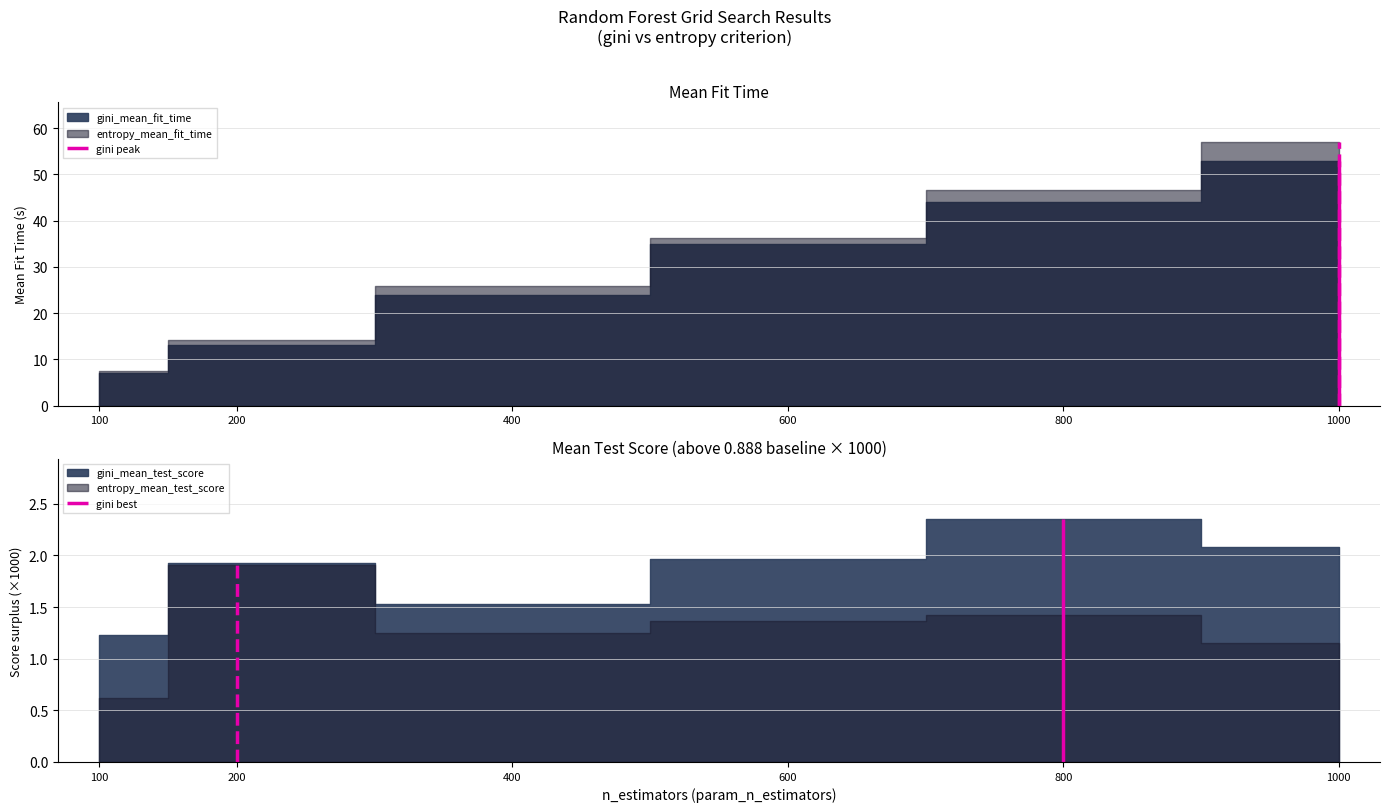

True or false: gini_mean_fit_time has more than 2 interior local peaks.

False